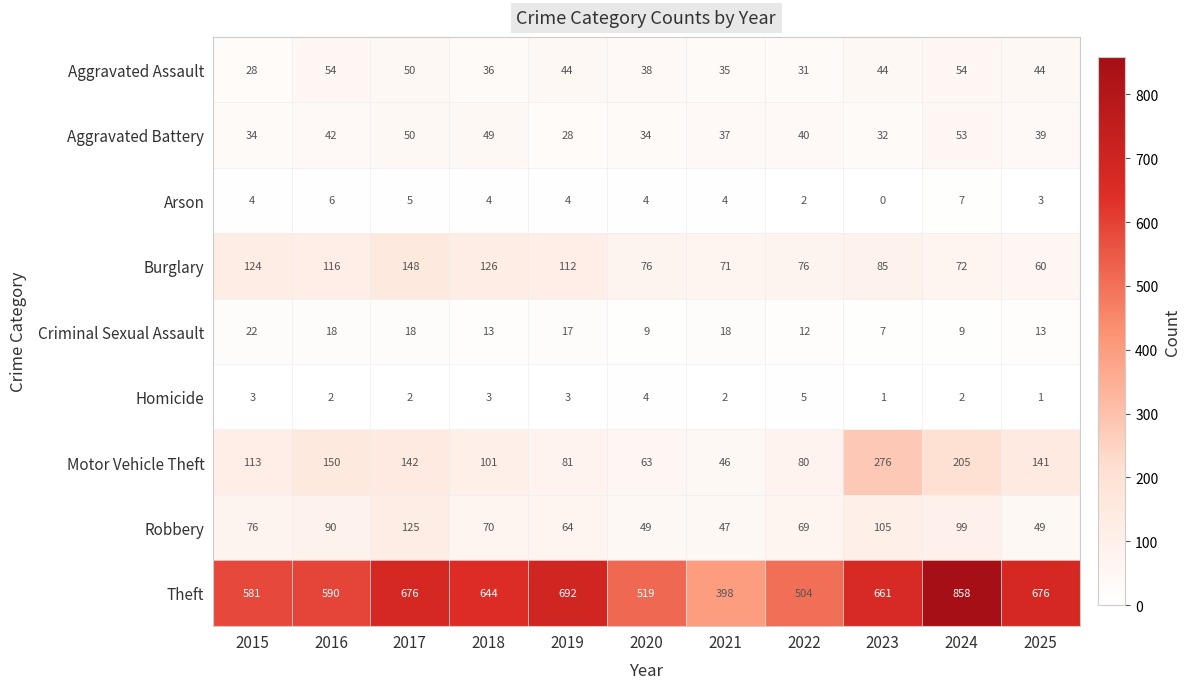

How many distinct data groups are displayed?

9